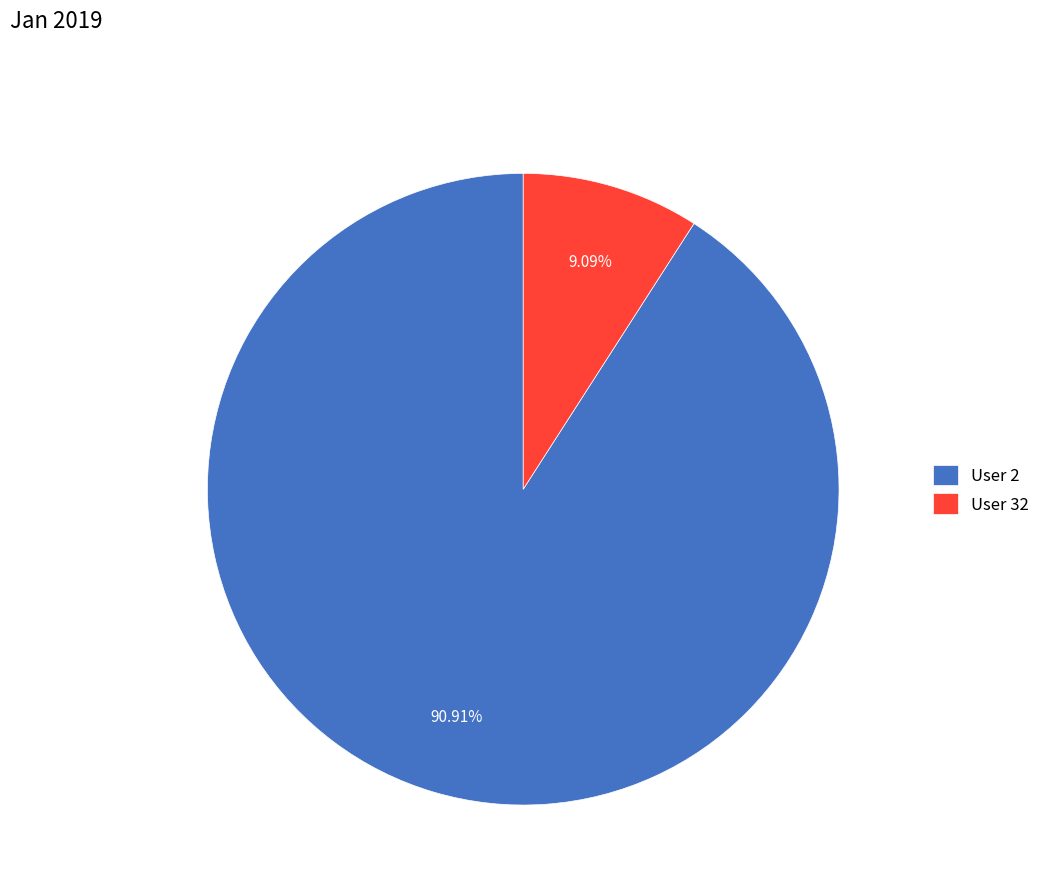

Do User 32 and User 2 together represent more than half of the pie?

Yes